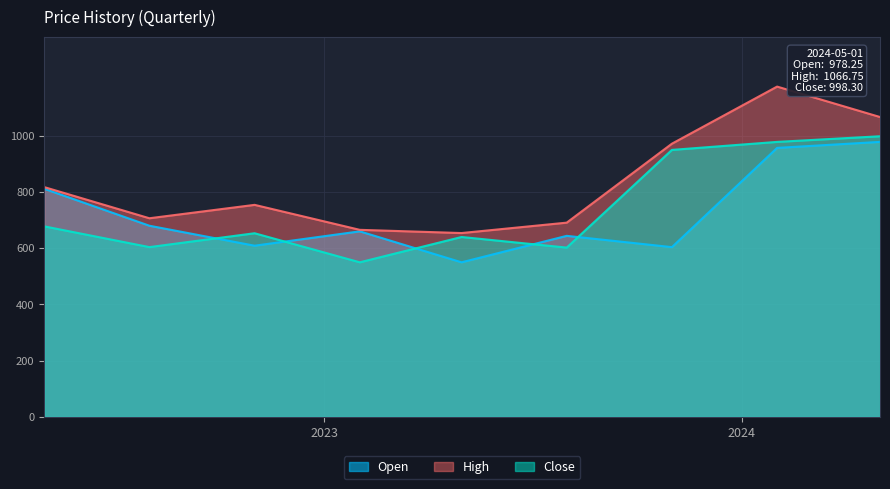

How many distinct data groups are displayed?

3